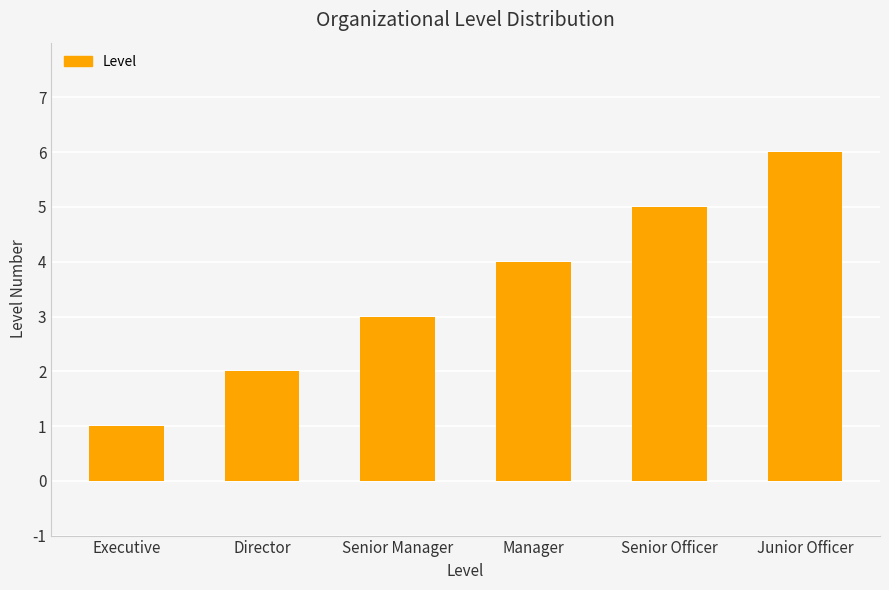

What is the change in value from Senior Manager to Junior Officer?

+3